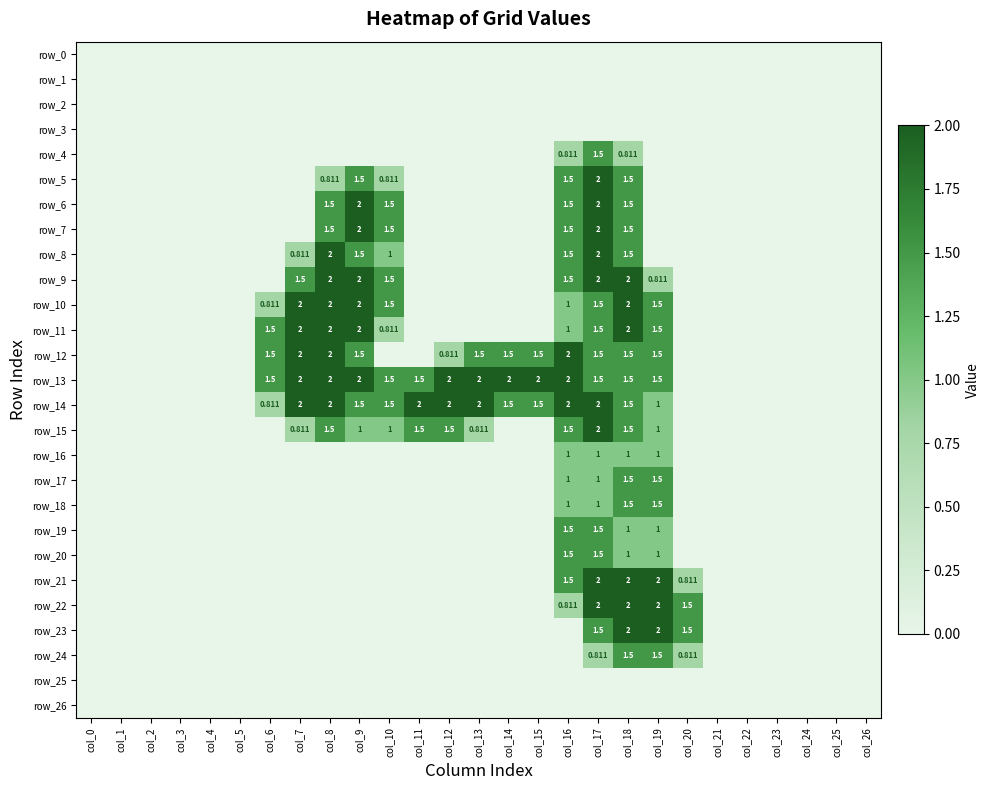

Which series has the largest total across all categories?

row_13